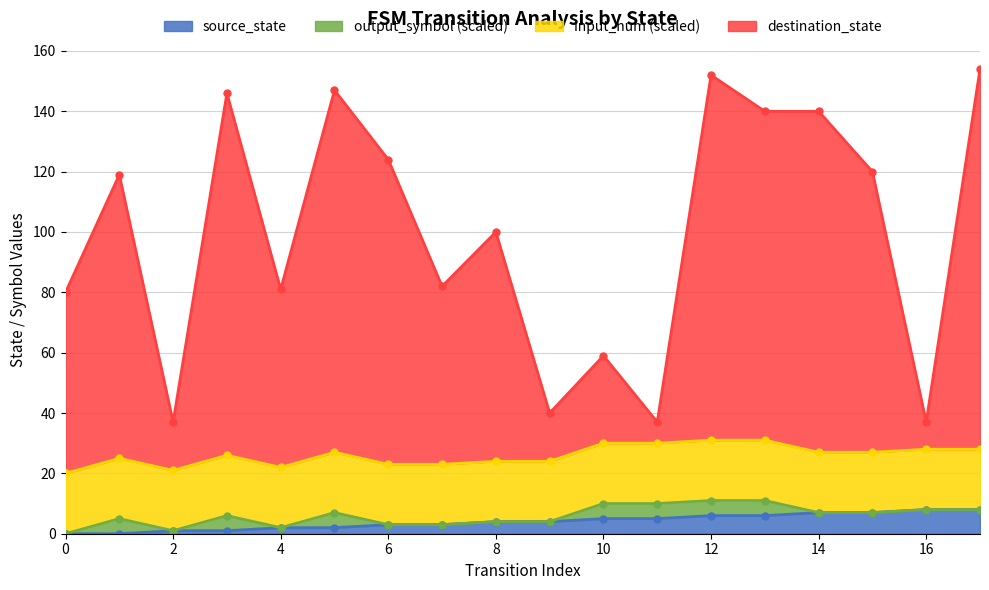

Which series changed the most between 2 and 14?

destination_state